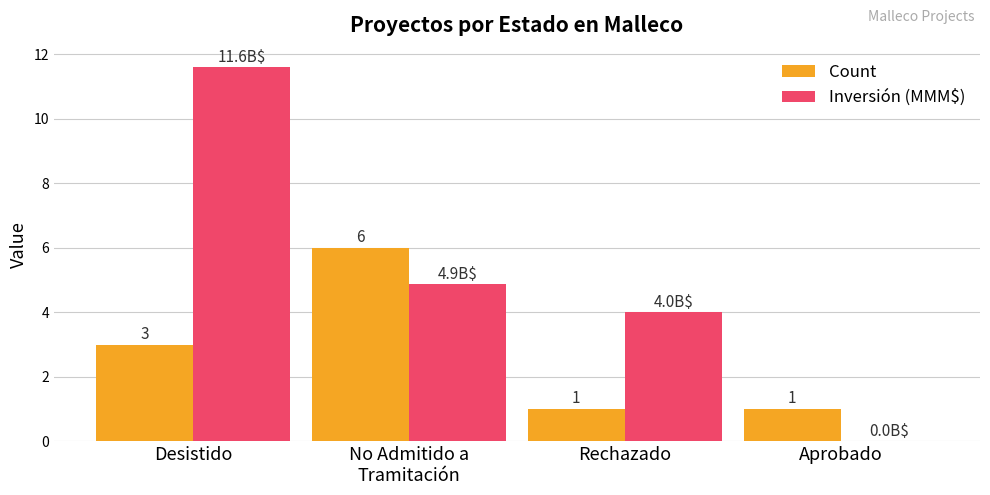

Does the chart contain stacked bars?

No